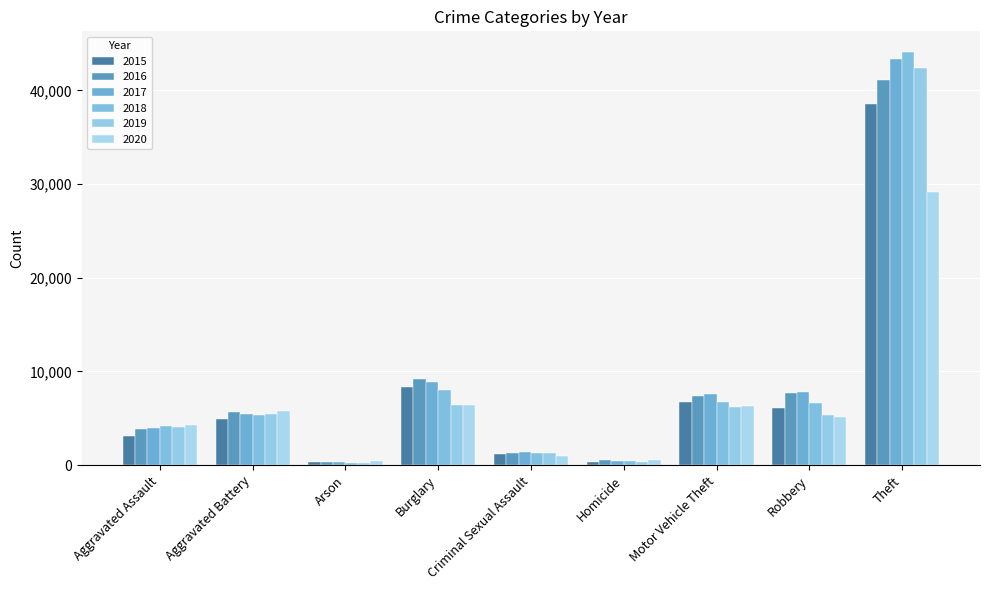

Between Motor Vehicle Theft and Robbery, which series saw the biggest shift?

2020